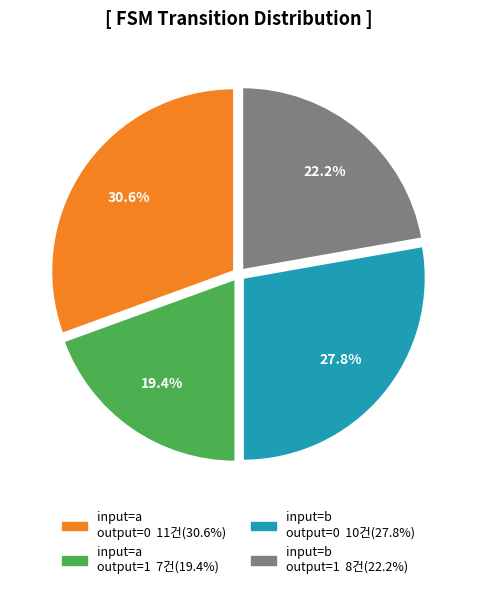

Is there any slice that represents more than half of the pie?

No